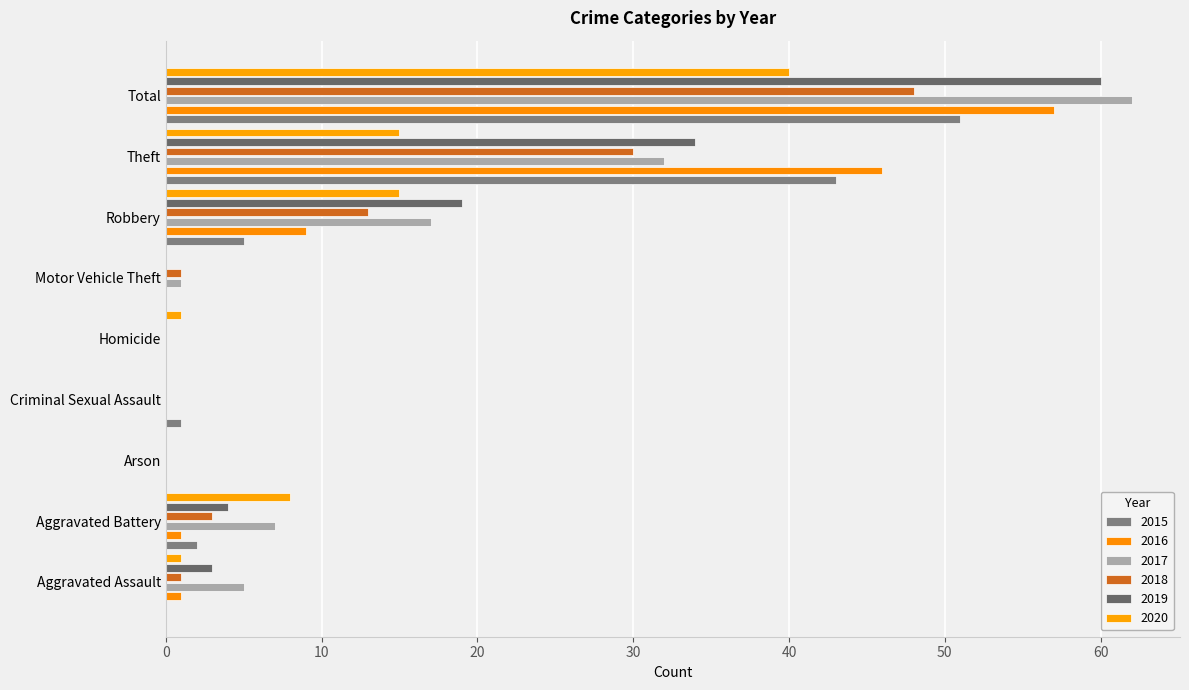

What is the label of the 4th bar from the right?

Motor Vehicle Theft